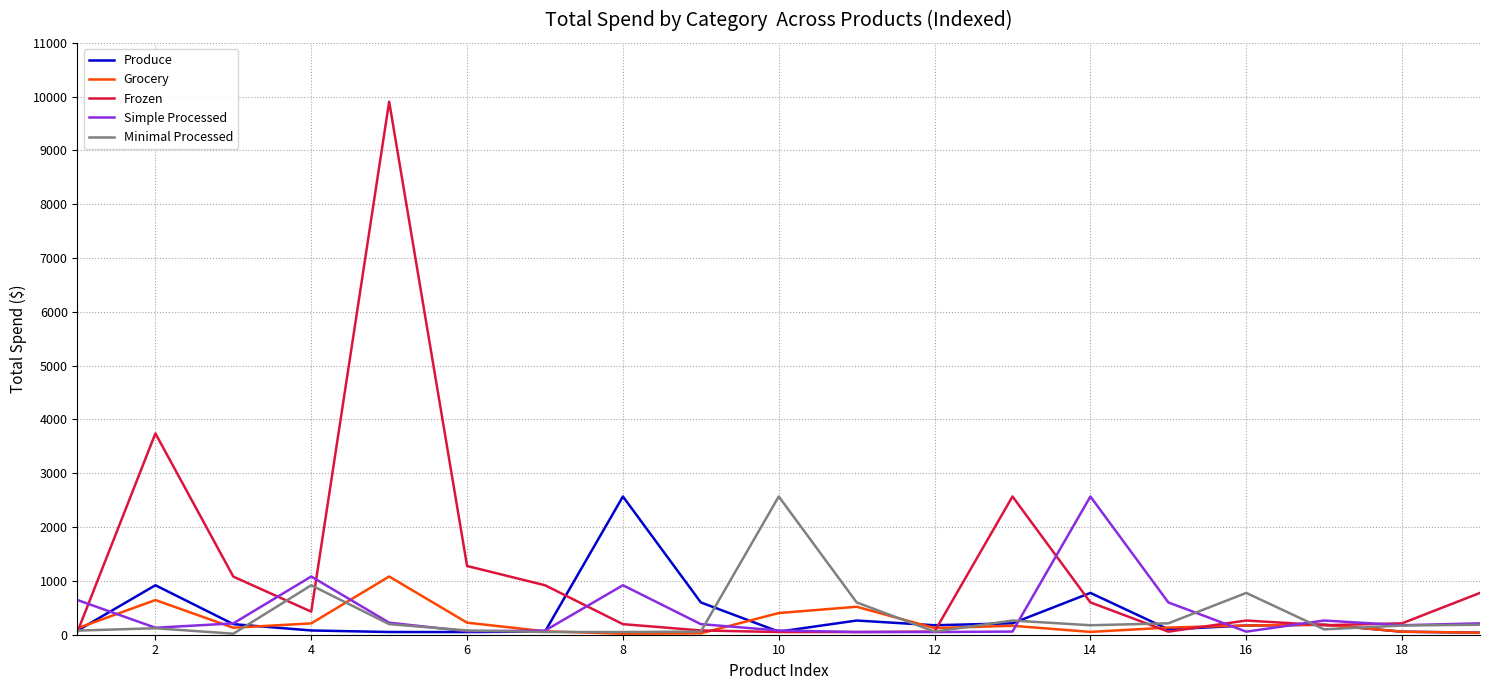

Which series has the largest total across all categories?

Frozen